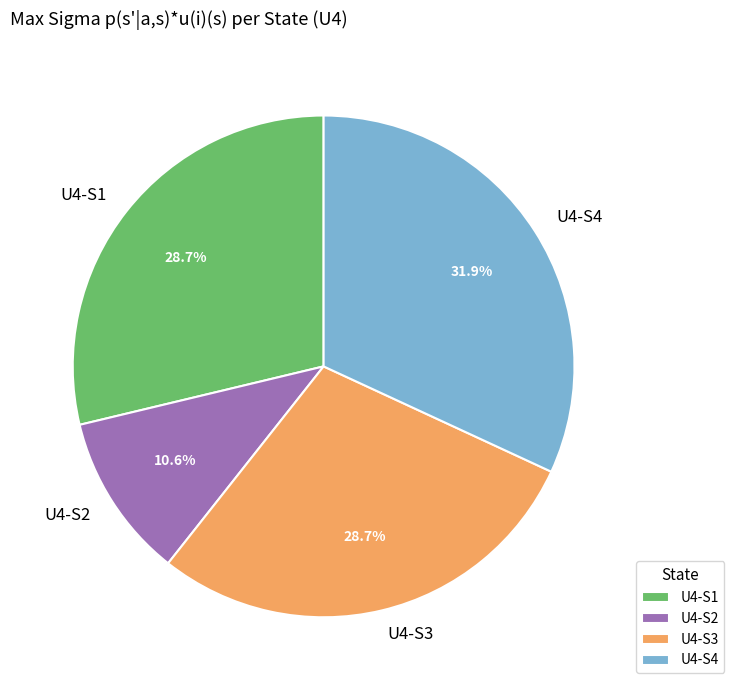

Count the number of slices in the pie.

4